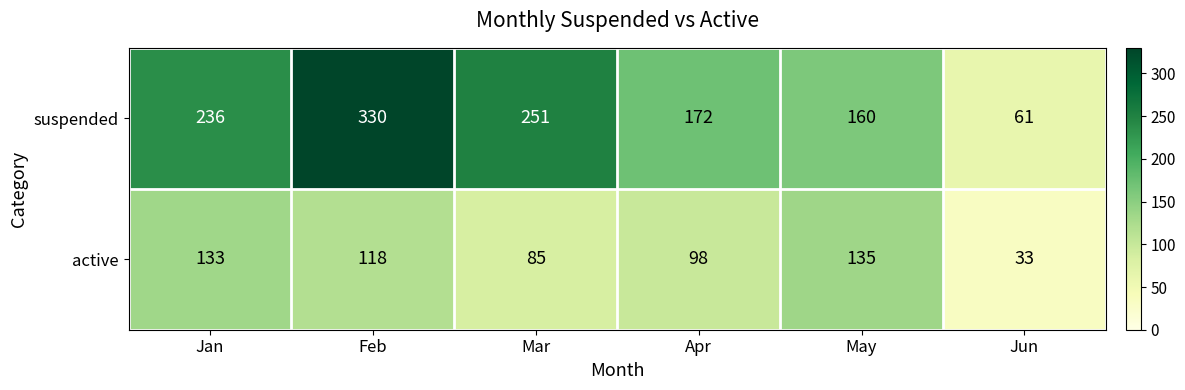

What is the difference between the suspended values at May and Jan?

76